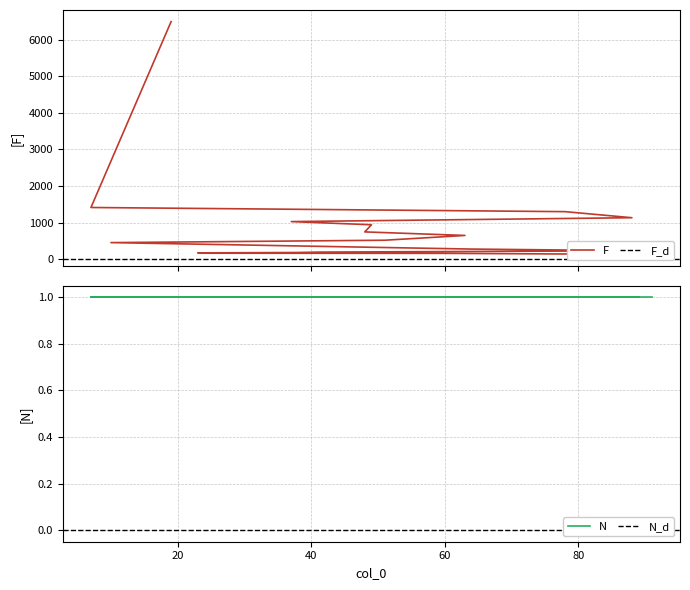

What is the difference between the maximum and minimum values?

6367